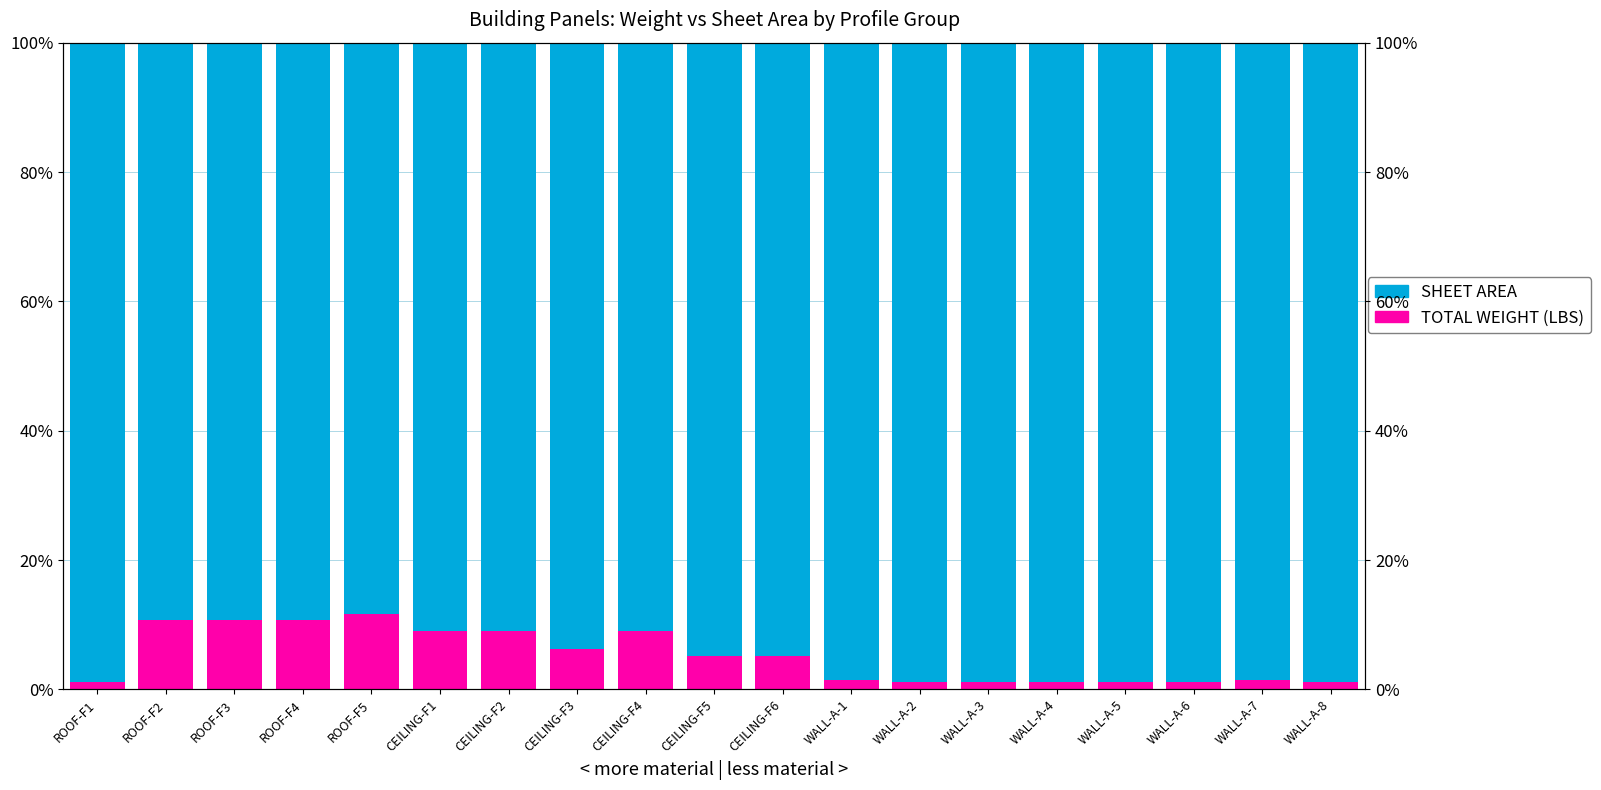

How many groups of bars are there?

19